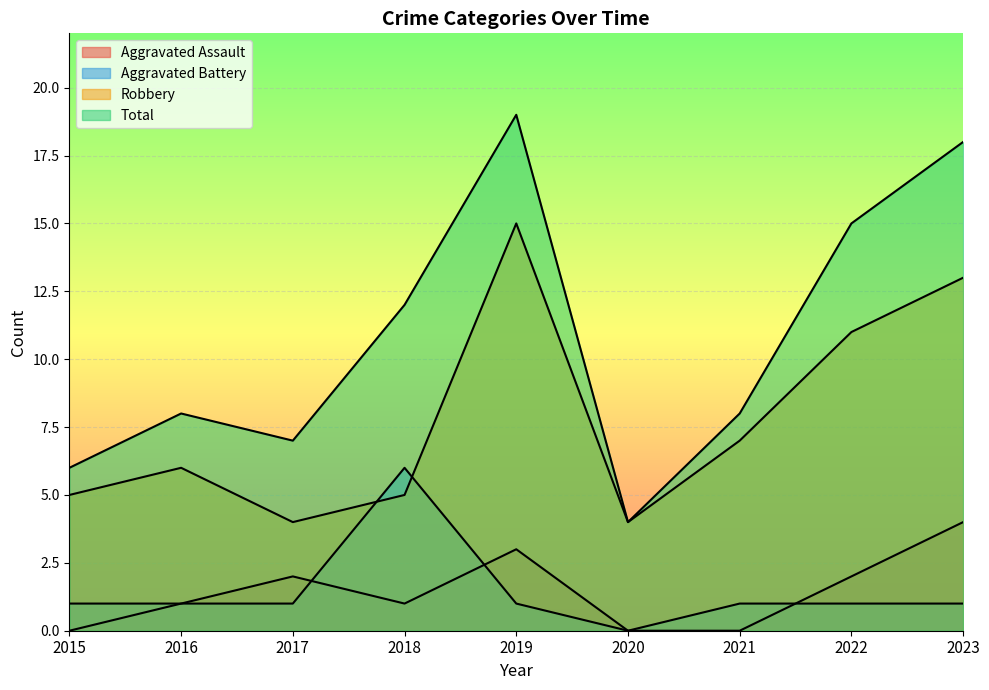

At which category is the sum across all series the highest?

2019